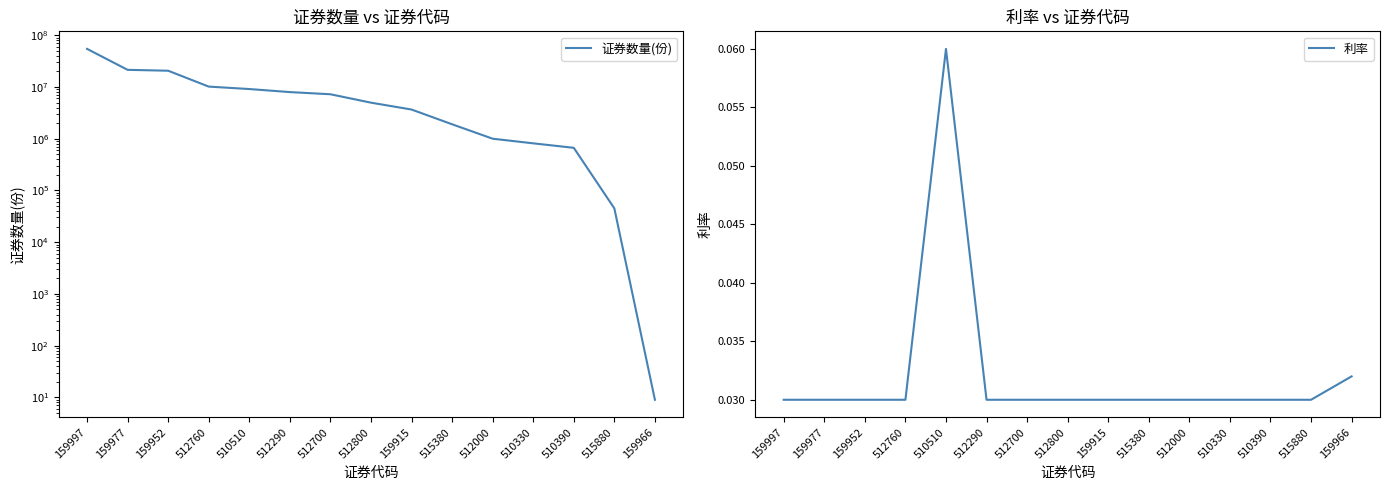

What is the sum of the 利率 values at 510330 and 515880?

0.1